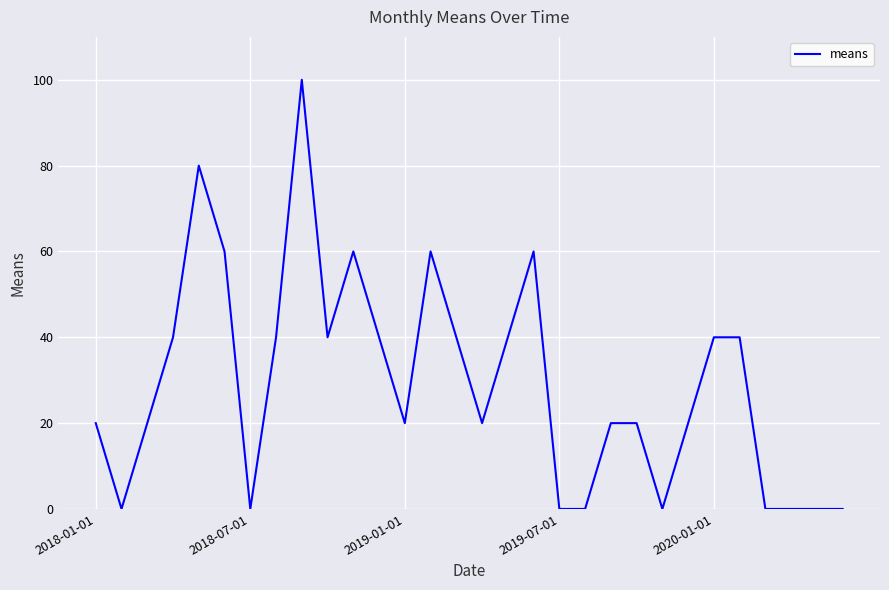

What is the greatest value displayed?

100